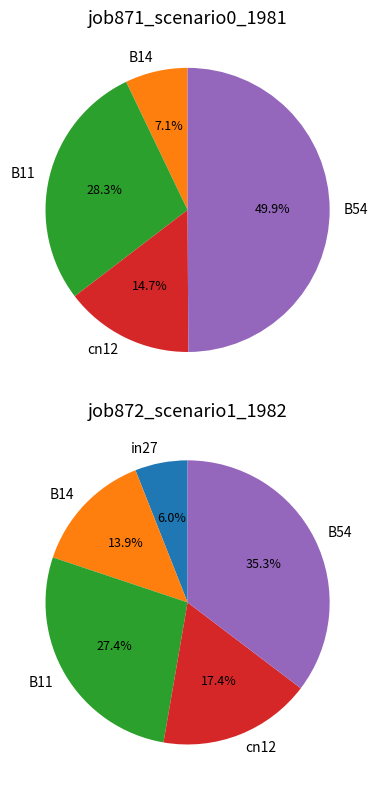

Which category has the smallest portion of the pie?

in27